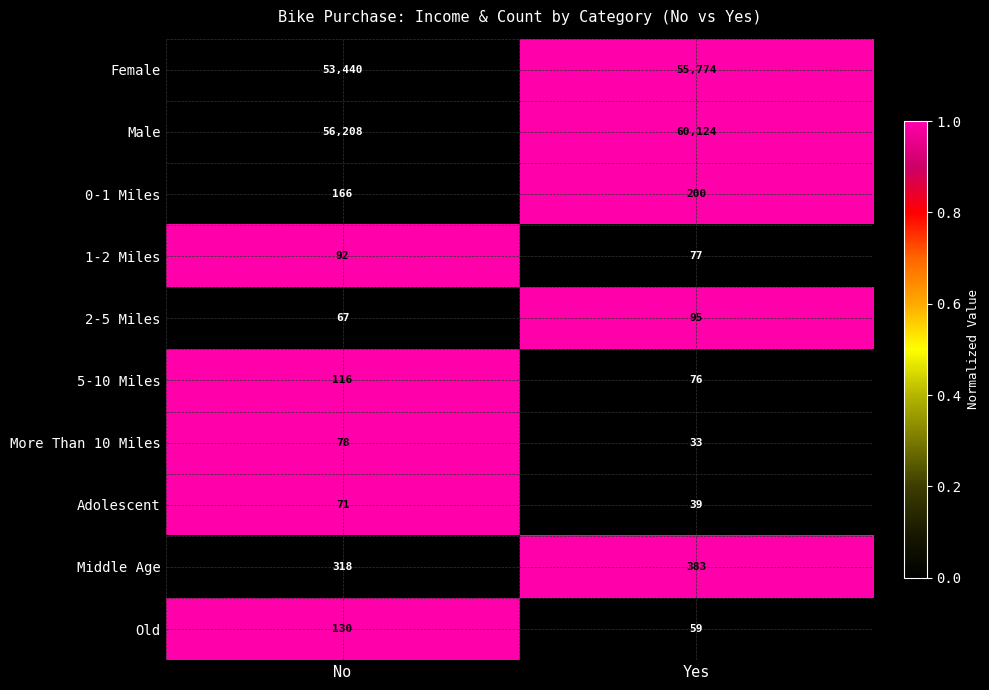

Rank the series by their maximum value, from highest to lowest.

Male, Female, Middle Age, 0-1 Miles, Old, 5-10 Miles, 2-5 Miles, 1-2 Miles, More Than 10 Miles, Adolescent